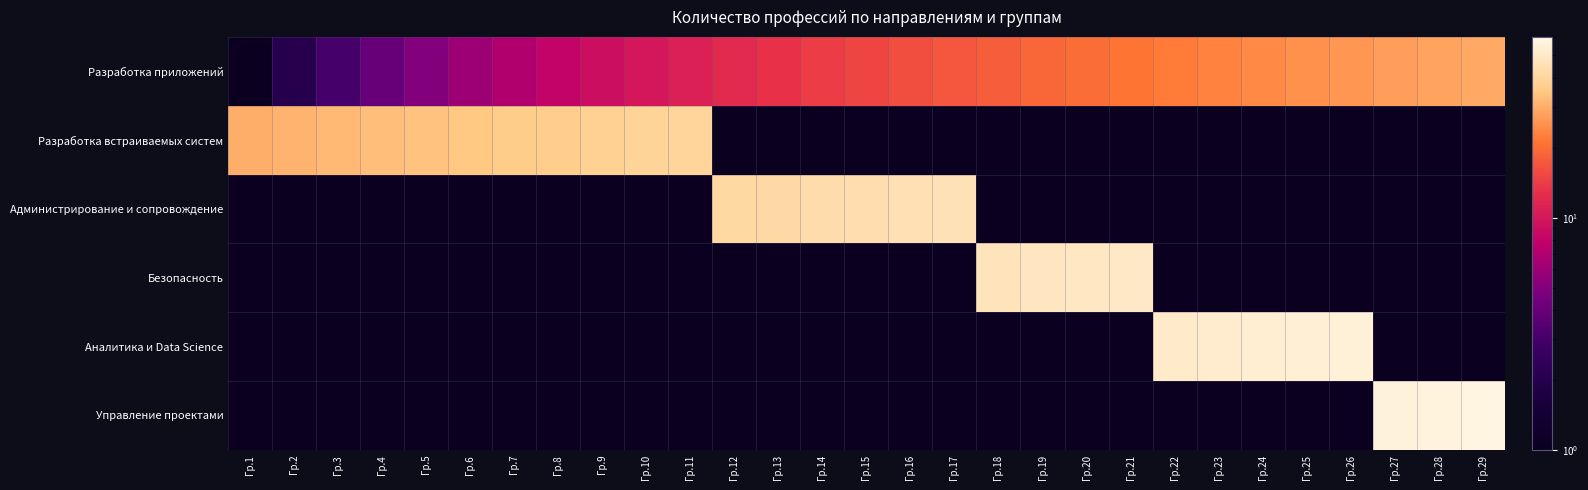

Reading left to right, extract all data points from this chart.

Разработка приложений: Гр.1=1.0	Гр.2=2.0	Гр.3=3.0	Гр.4=4.0	Гр.5=5.0	Гр.6=6.0	Гр.7=7.0	Гр.8=8.0	Гр.9=9.0	Гр.10=10.0	Гр.11=11.0	Гр.12=12.0	Гр.13=13.0	Гр.14=14.0	Гр.15=15.0	Гр.16=16.0	Гр.17=17.0	Гр.18=18.0	Гр.19=19.0	Гр.20=20.0	Гр.21=21.0	Гр.22=22.0	Гр.23=23.0	Гр.24=24.0	Гр.25=25.0	Гр.26=26.0	Гр.27=27.0	Гр.28=28.0	Гр.29=29.0
Разработка встраиваемых систем: Гр.1=30.0	Гр.2=31.0	Гр.3=32.0	Гр.4=33.0	Гр.5=34.0	Гр.6=35.0	Гр.7=36.0	Гр.8=37.0	Гр.9=38.0	Гр.10=39.0	Гр.11=40.0	Гр.12=0.0	Гр.13=0.0	Гр.14=0.0	Гр.15=0.0	Гр.16=0.0	Гр.17=0.0	Гр.18=0.0	Гр.19=0.0	Гр.20=0.0	Гр.21=0.0	Гр.22=0.0	Гр.23=0.0	Гр.24=0.0	Гр.25=0.0	Гр.26=0.0	Гр.27=0.0	Гр.28=0.0	Гр.29=0.0
Администрирование и сопровождение: Гр.1=0.0	Гр.2=0.0	Гр.3=0.0	Гр.4=0.0	Гр.5=0.0	Гр.6=0.0	Гр.7=0.0	Гр.8=0.0	Гр.9=0.0	Гр.10=0.0	Гр.11=0.0	Гр.12=41.0	Гр.13=42.0	Гр.14=43.0	Гр.15=44.0	Гр.16=45.0	Гр.17=46.0	Гр.18=0.0	Гр.19=0.0	Гр.20=0.0	Гр.21=0.0	Гр.22=0.0	Гр.23=0.0	Гр.24=0.0	Гр.25=0.0	Гр.26=0.0	Гр.27=0.0	Гр.28=0.0	Гр.29=0.0
Безопасность: Гр.1=0.0	Гр.2=0.0	Гр.3=0.0	Гр.4=0.0	Гр.5=0.0	Гр.6=0.0	Гр.7=0.0	Гр.8=0.0	Гр.9=0.0	Гр.10=0.0	Гр.11=0.0	Гр.12=0.0	Гр.13=0.0	Гр.14=0.0	Гр.15=0.0	Гр.16=0.0	Гр.17=0.0	Гр.18=47.0	Гр.19=48.0	Гр.20=49.0	Гр.21=50.0	Гр.22=0.0	Гр.23=0.0	Гр.24=0.0	Гр.25=0.0	Гр.26=0.0	Гр.27=0.0	Гр.28=0.0	Гр.29=0.0
Аналитика и Data Science: Гр.1=0.0	Гр.2=0.0	Гр.3=0.0	Гр.4=0.0	Гр.5=0.0	Гр.6=0.0	Гр.7=0.0	Гр.8=0.0	Гр.9=0.0	Гр.10=0.0	Гр.11=0.0	Гр.12=0.0	Гр.13=0.0	Гр.14=0.0	Гр.15=0.0	Гр.16=0.0	Гр.17=0.0	Гр.18=0.0	Гр.19=0.0	Гр.20=0.0	Гр.21=0.0	Гр.22=51.0	Гр.23=52.0	Гр.24=53.0	Гр.25=54.0	Гр.26=55.0	Гр.27=0.0	Гр.28=0.0	Гр.29=0.0
Управление проектами: Гр.1=0.0	Гр.2=0.0	Гр.3=0.0	Гр.4=0.0	Гр.5=0.0	Гр.6=0.0	Гр.7=0.0	Гр.8=0.0	Гр.9=0.0	Гр.10=0.0	Гр.11=0.0	Гр.12=0.0	Гр.13=0.0	Гр.14=0.0	Гр.15=0.0	Гр.16=0.0	Гр.17=0.0	Гр.18=0.0	Гр.19=0.0	Гр.20=0.0	Гр.21=0.0	Гр.22=0.0	Гр.23=0.0	Гр.24=0.0	Гр.25=0.0	Гр.26=0.0	Гр.27=56.0	Гр.28=57.0	Гр.29=58.0